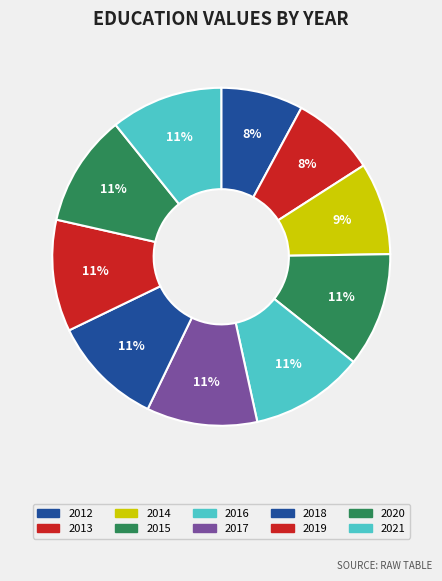

Is there any slice that represents more than half of the pie?

No